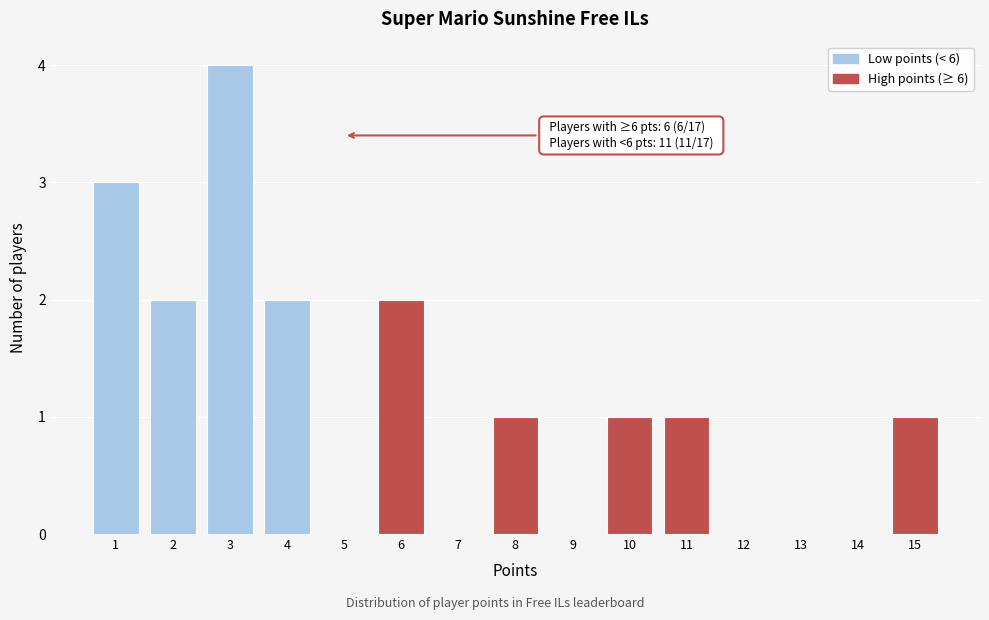

Reading right to left, list all the values displayed in this chart.

15=1	14=0	13=0	12=0	11=1	10=1	9=0	8=1	7=0	6=2	5=0	4=2	3=4	2=2	1=3